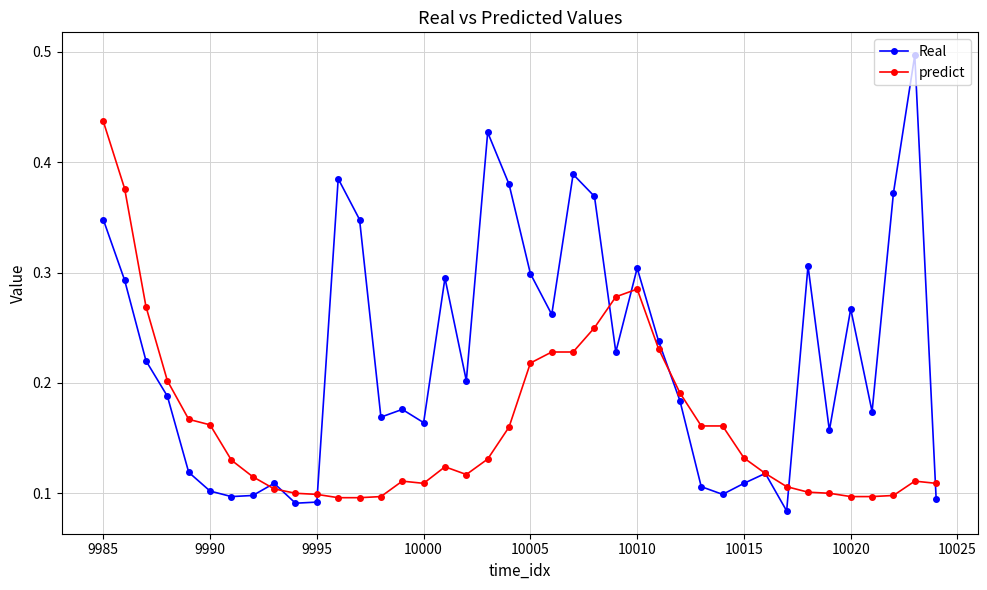

Rank the series by their maximum value, from highest to lowest.

Real, predict